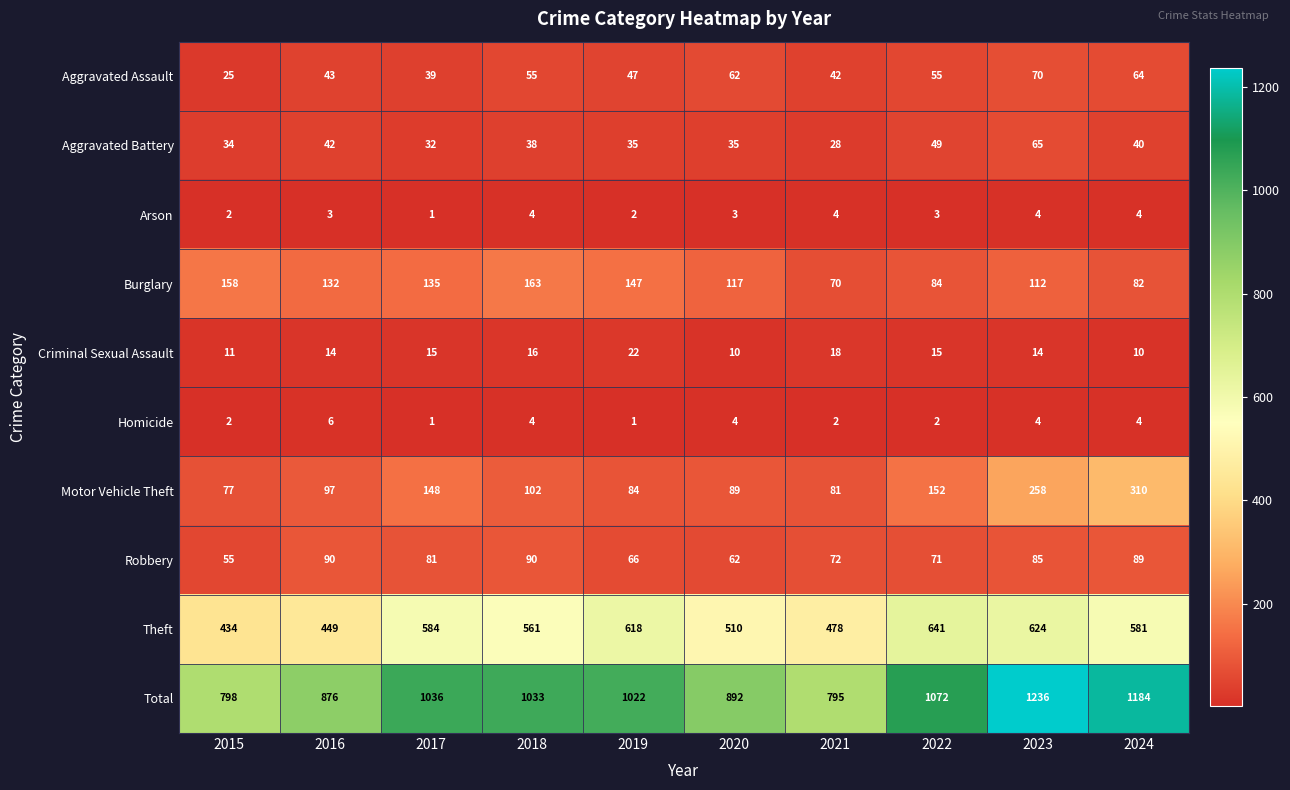

At which category does the chart reach its peak across all series?

2023